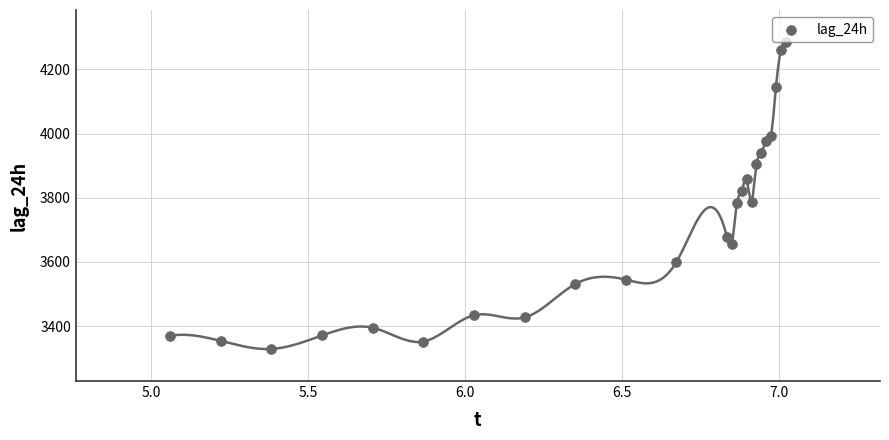

What is the range of Y values (max minus min)?

956